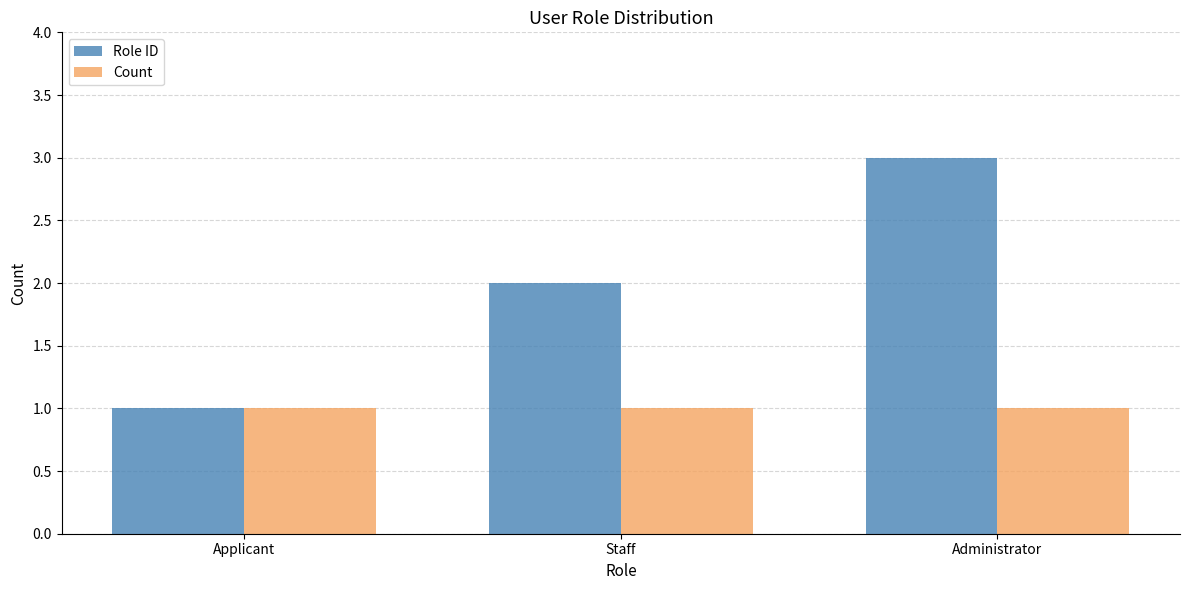

Which series changed the most between Applicant and Administrator?

Role ID